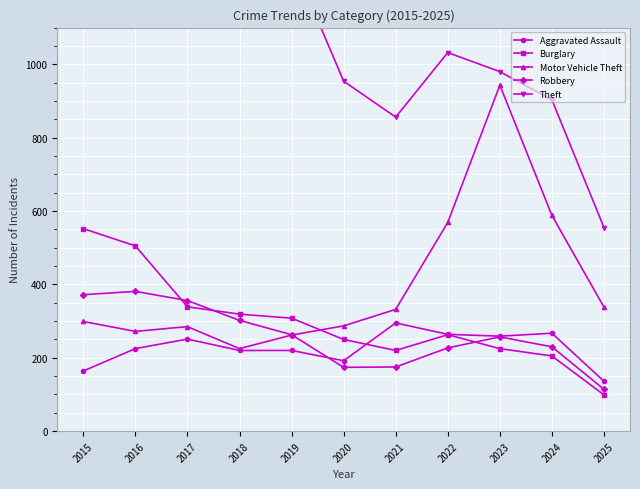

What is the minimum value for Aggravated Assault?

136